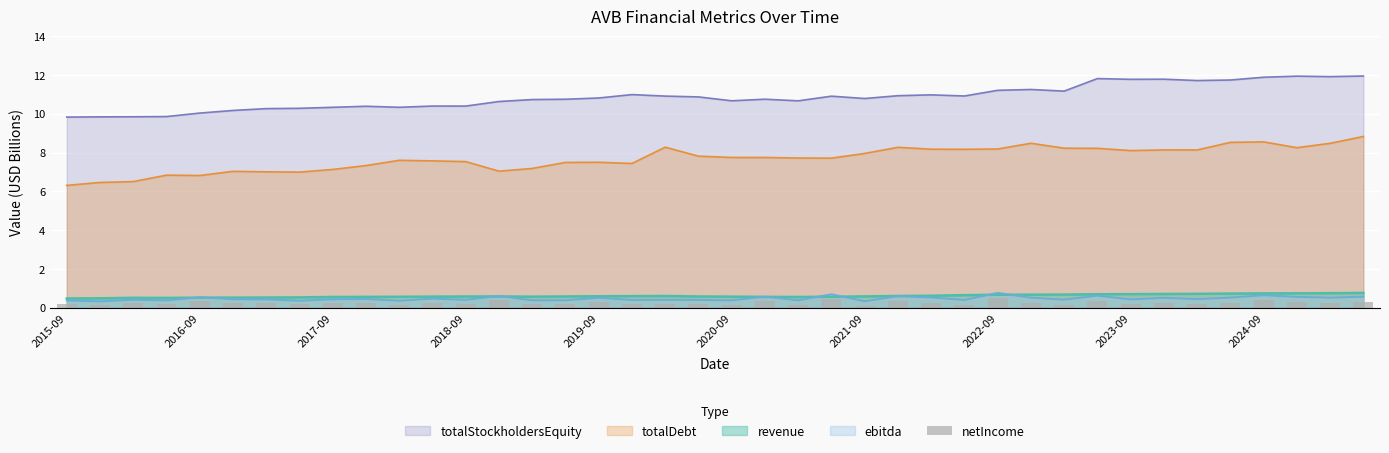

The value of totalDebt at 2019-09 is 7.5. True or false?

True